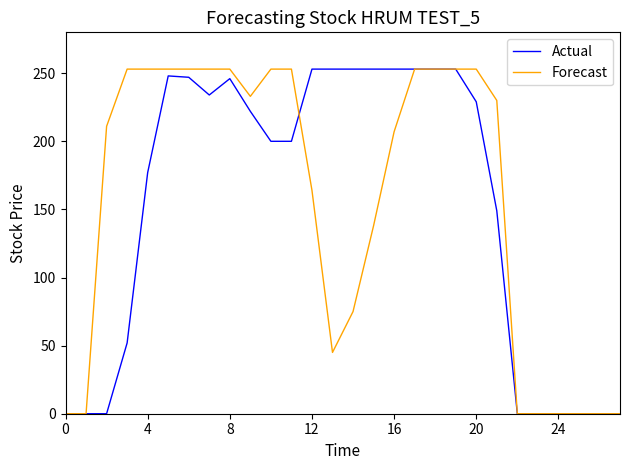

Does the chart display data point markers on the line(s)?

No